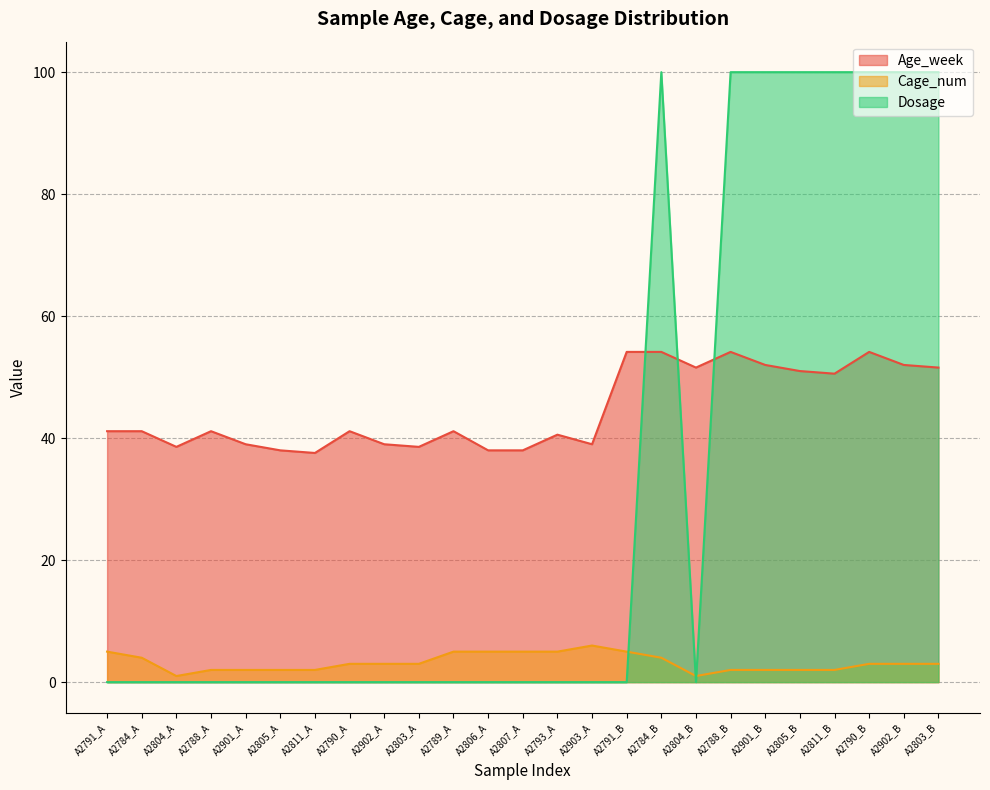

Reading left to right, what are all the values shown in this chart?

Age_week: 41.1	41.1	38.6	41.1	39.0	38.0	37.6	41.1	39.0	38.6	41.1	38.0	38.0	40.6	39.0	54.1	54.1	51.6	54.1	52.0	51.0	50.6	54.1	52.0	51.6
Cage_num: 5.0	4.0	1.0	2.0	2.0	2.0	2.0	3.0	3.0	3.0	5.0	5.0	5.0	5.0	6.0	5.0	4.0	1.0	2.0	2.0	2.0	2.0	3.0	3.0	3.0
Dosage: 0.0	0.0	0.0	0.0	0.0	0.0	0.0	0.0	0.0	0.0	0.0	0.0	0.0	0.0	0.0	0.0	100.0	0.0	100.0	100.0	100.0	100.0	100.0	100.0	100.0